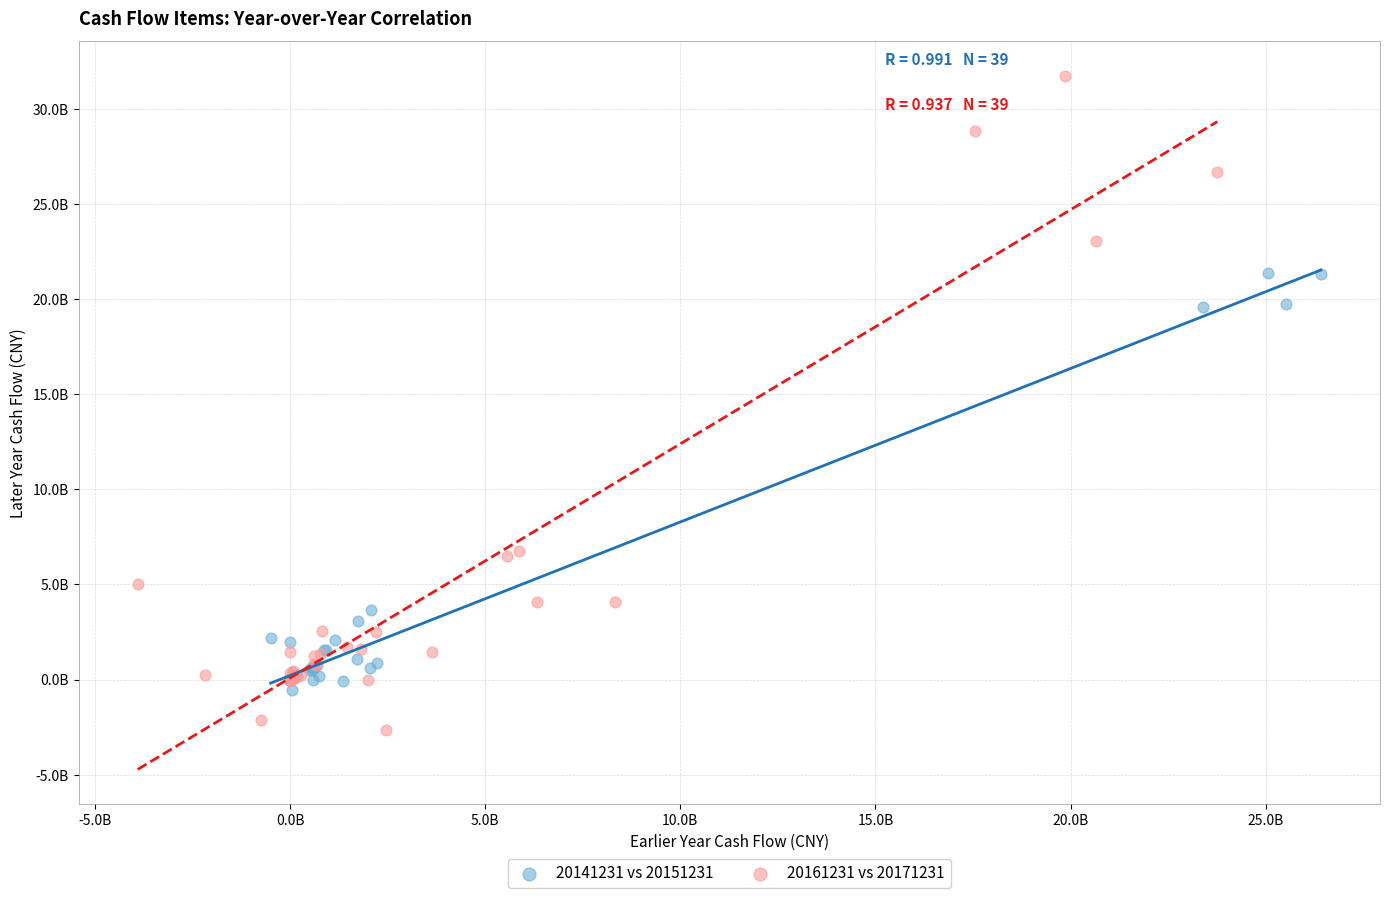

What are all the series names shown in the legend?

20141231 vs 20151231, 20161231 vs 20171231